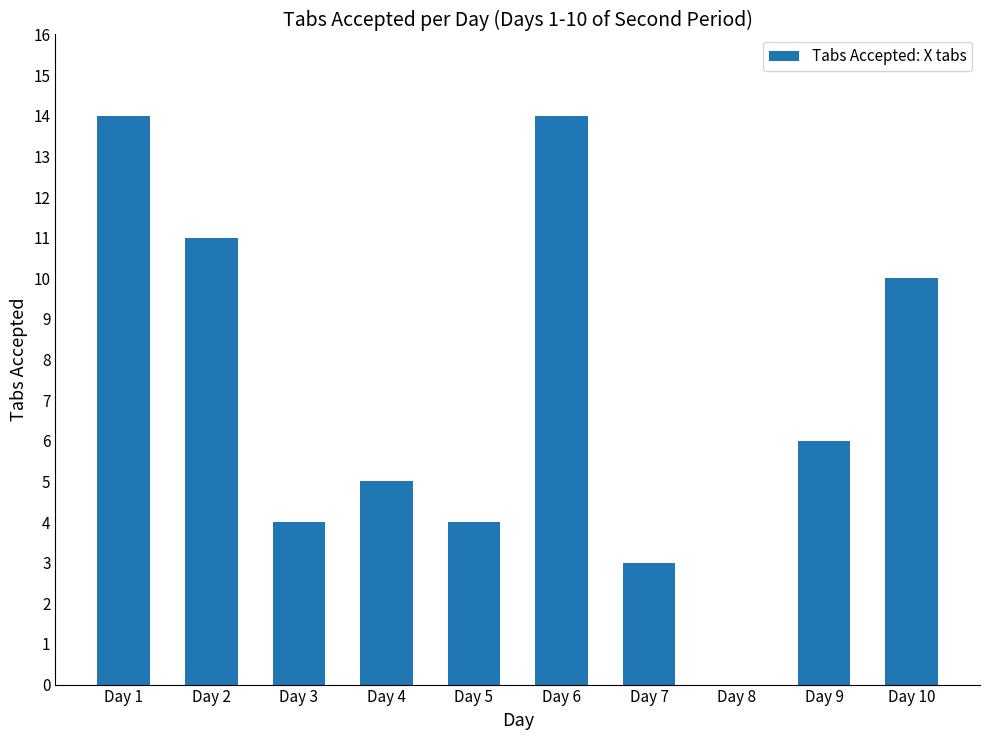

What is the maximum value shown in the chart?

14